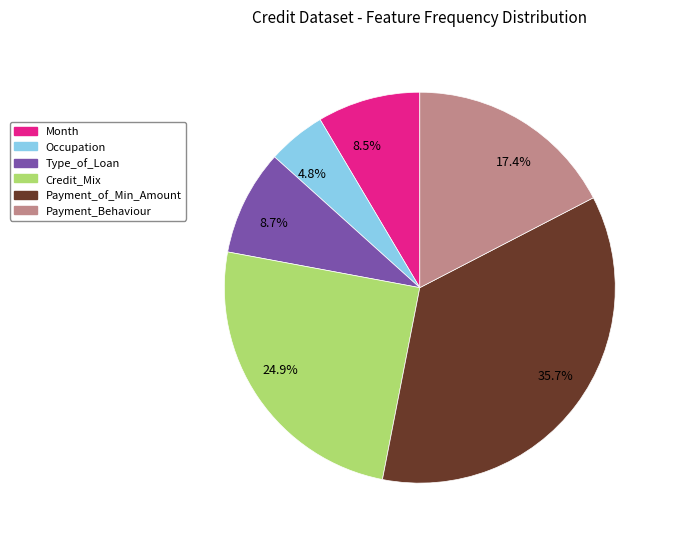

How much of the chart is everything except 35.7%?

64.3%